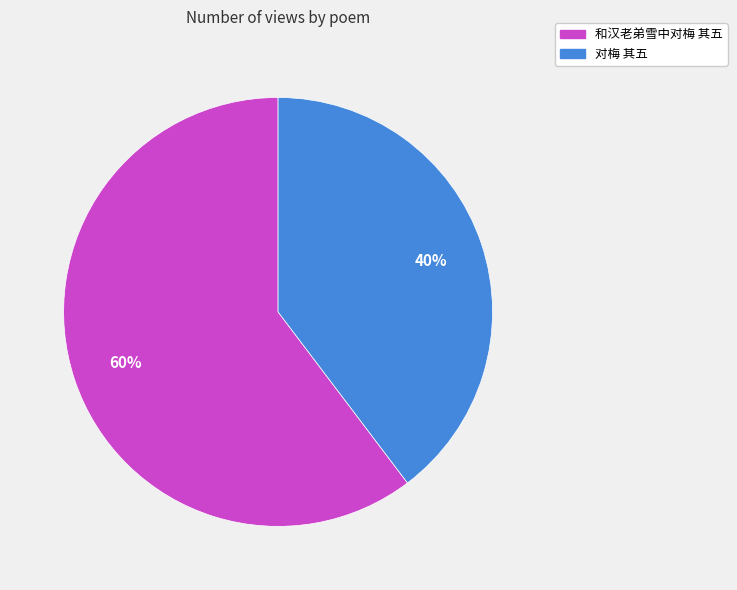

To the nearest percent, what portion does 对梅 其五 represent?

40%